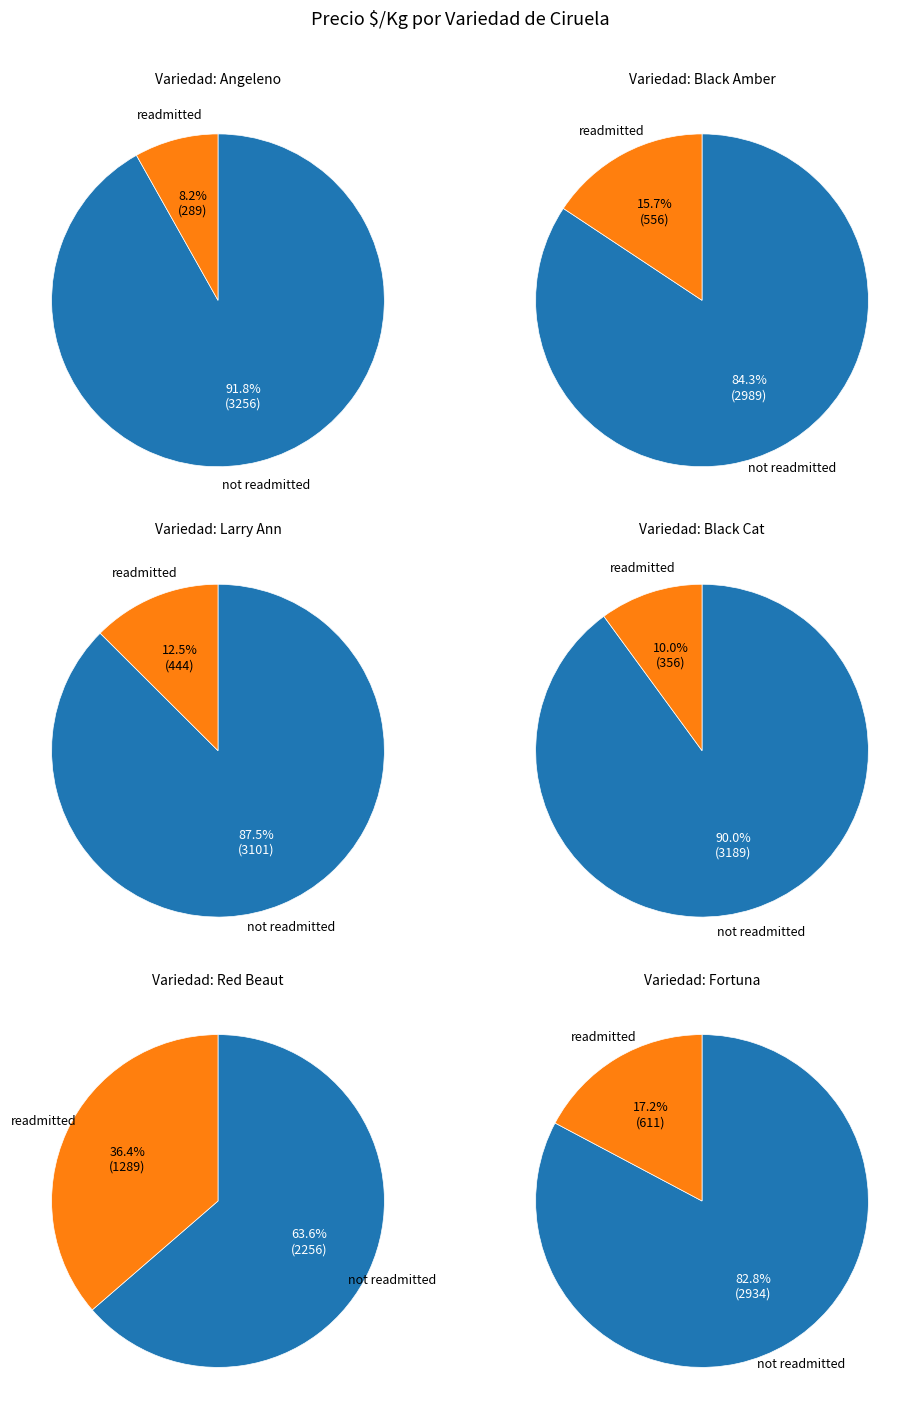

Which category has the smallest portion of the pie?

Angeleno